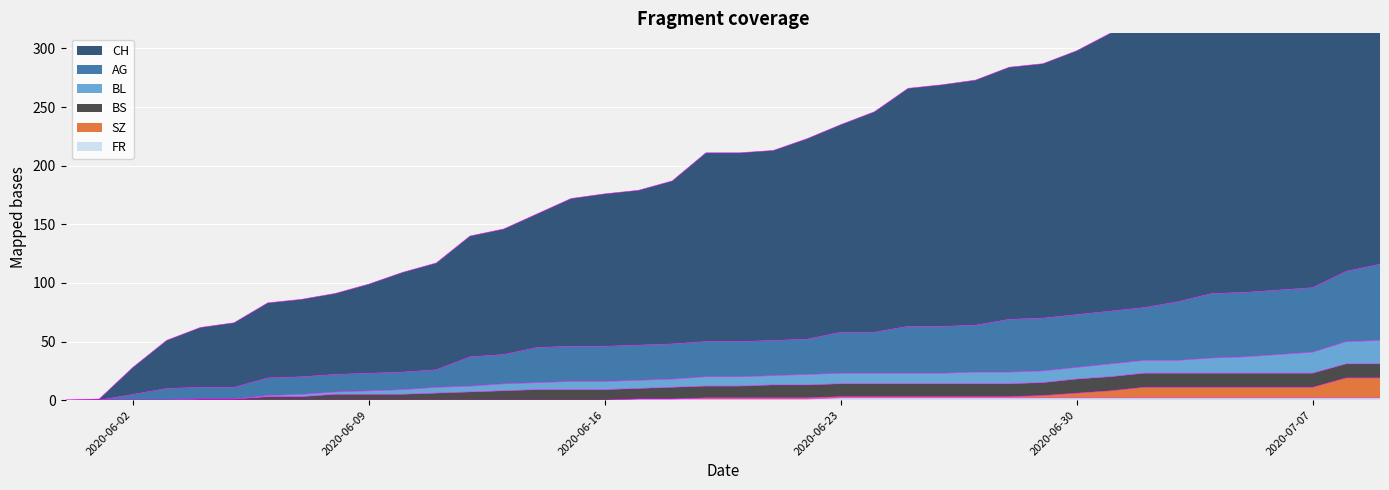

The FR series shows 0 at 2020-06-16. True or false?

True